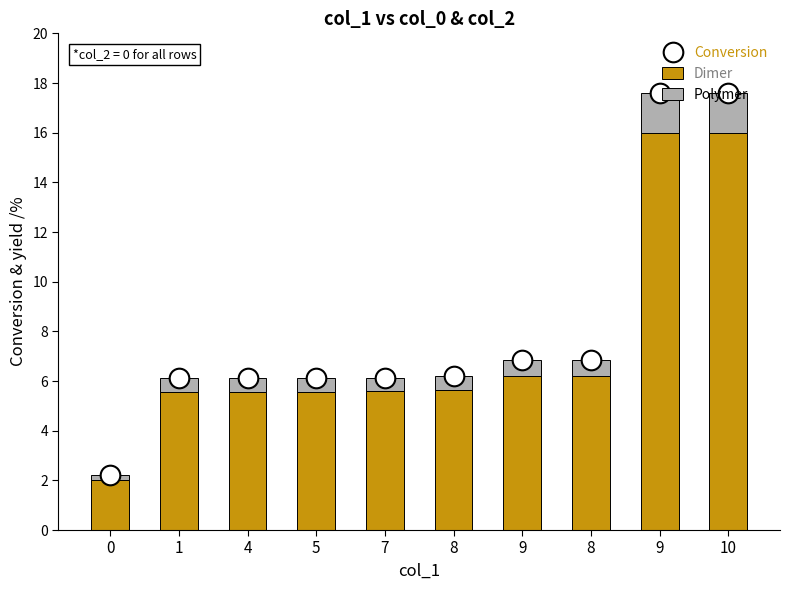

What are all the series names shown in the legend?

Dimer, Polymer, Conversion